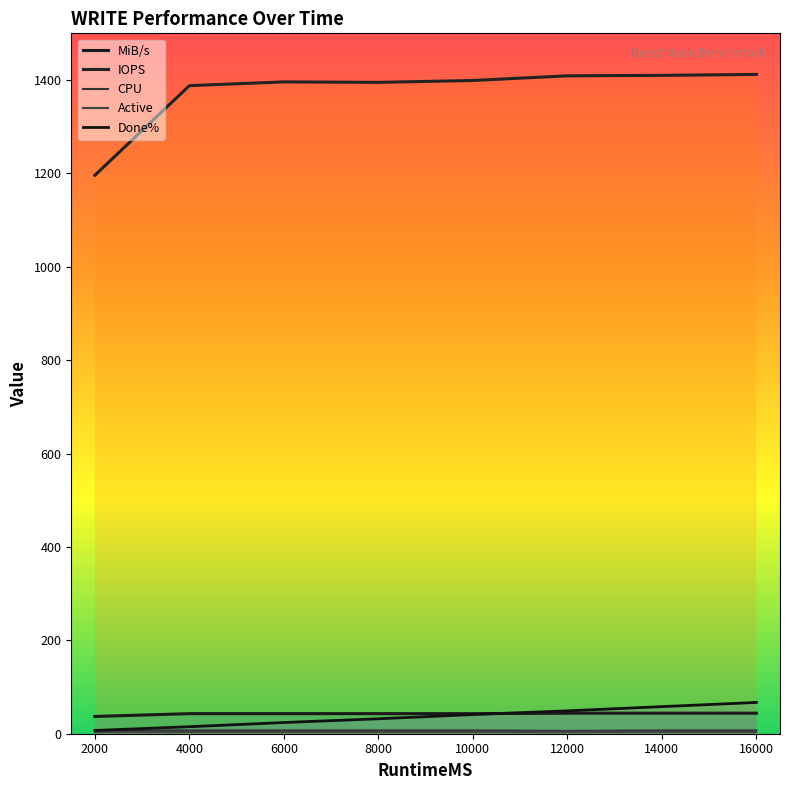

In CPU, how many points are lower than both neighbors (excluding endpoints)?

1